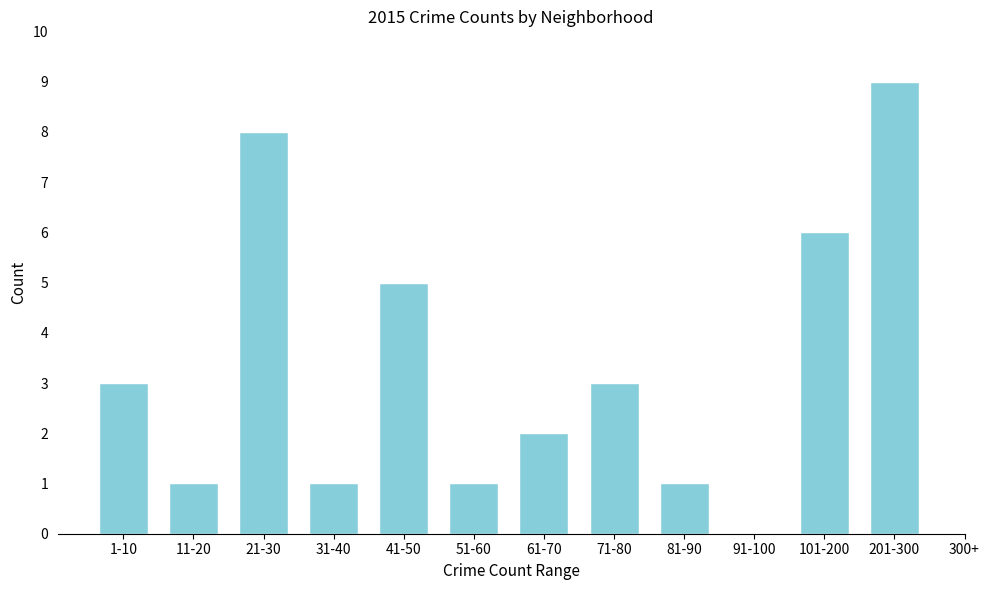

Reading left to right, what are all the values shown in this chart?

1-10=3	11-20=1	21-30=8	31-40=1	41-50=5	51-60=1	61-70=2	71-80=3	81-90=1	91-100=0	101-200=6	201-300=9